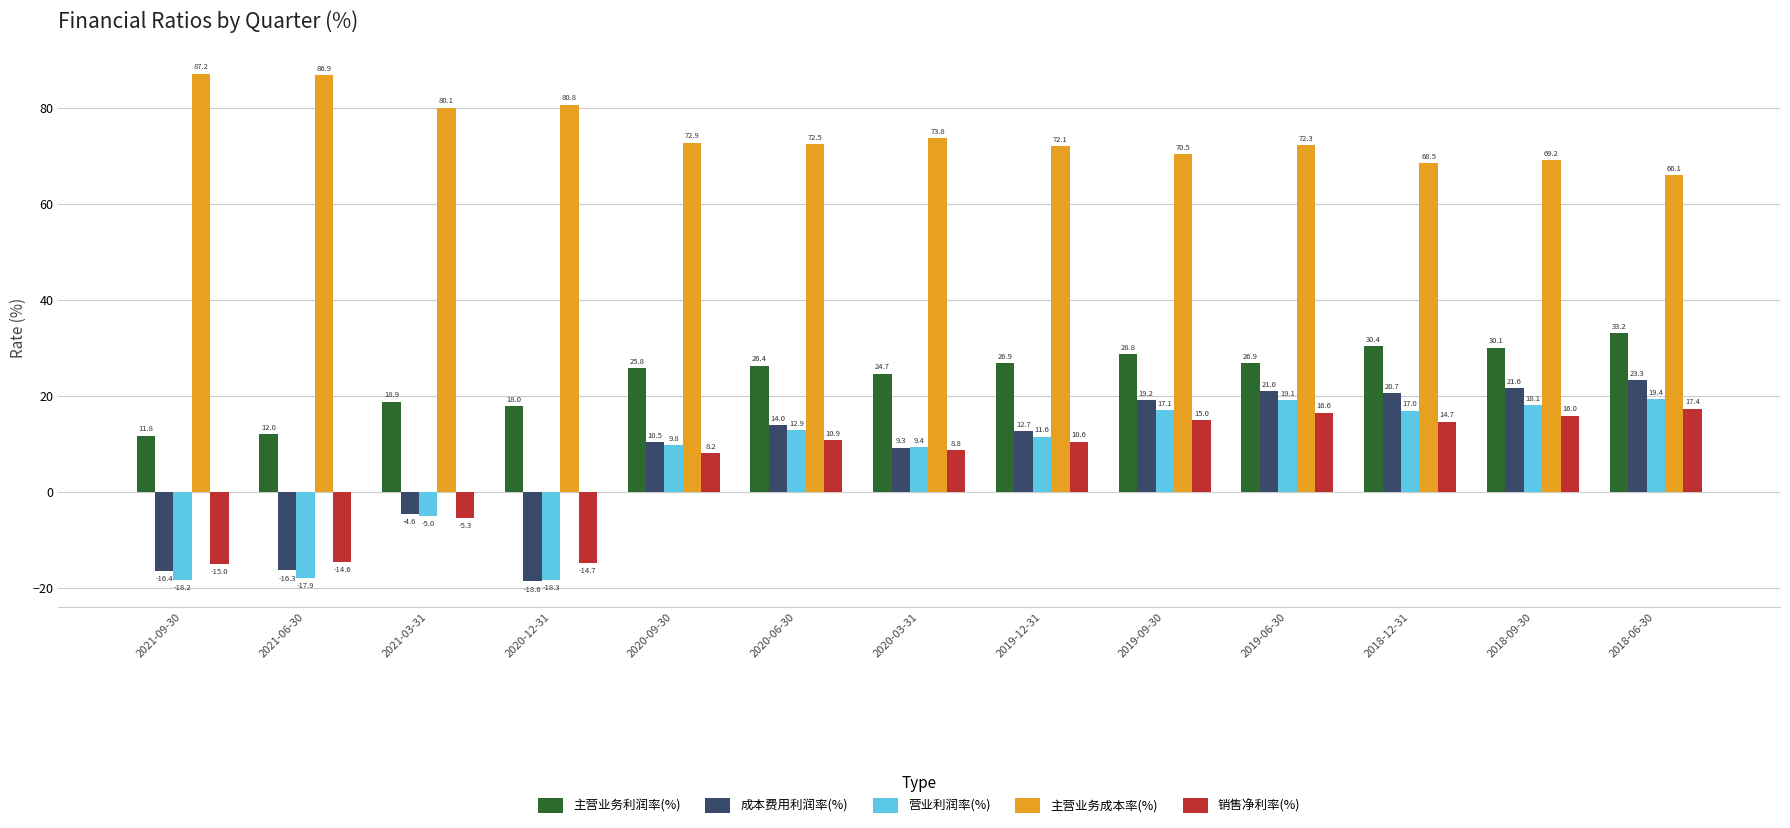

What is the label of the 8th bar from the left?

2019-12-31